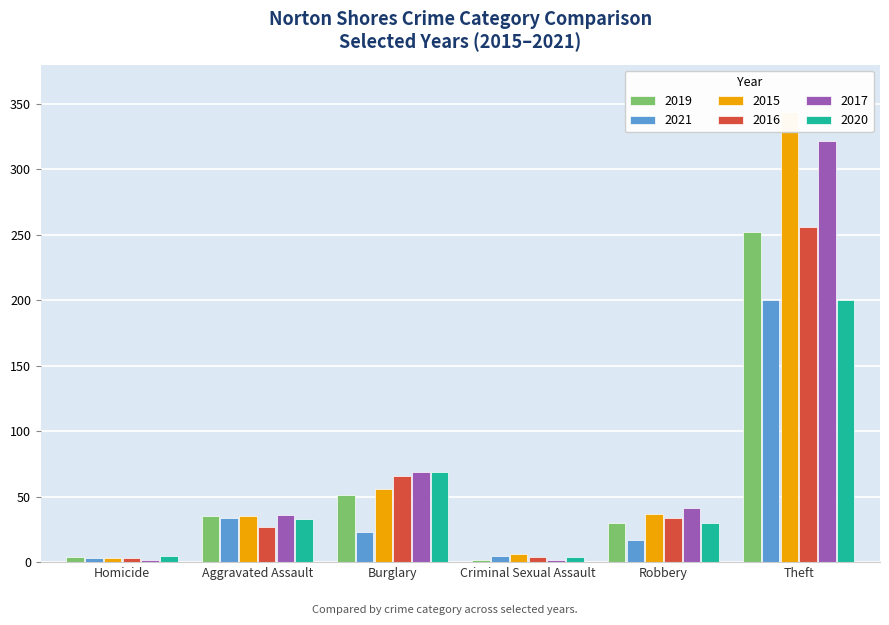

Which category has the lowest value in the 2020 series?

Criminal Sexual Assault